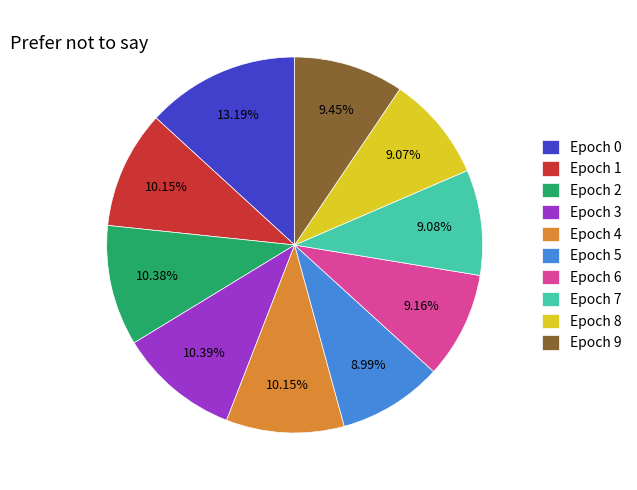

How many slices are in this pie chart?

10